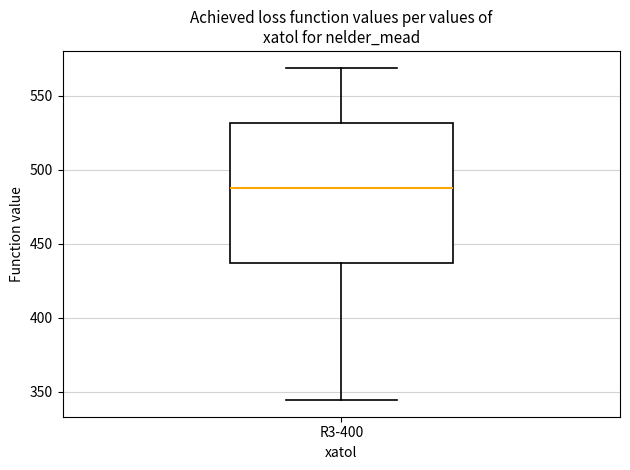

Where is the upper edge of the box for R3-400 on the y-axis? The values are not printed on the chart, so give them approximately, as read against the axis.

530